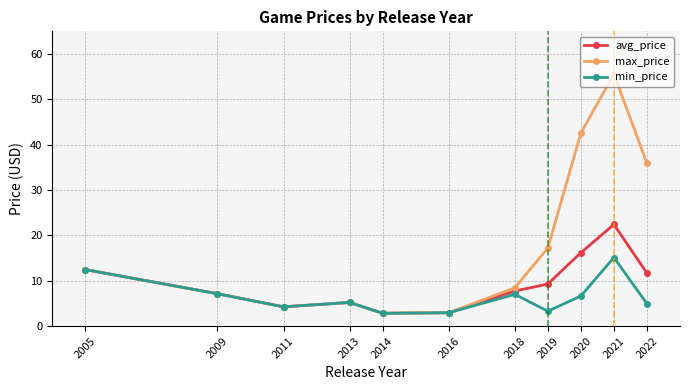

Which series has the widest spread of values?

max_price